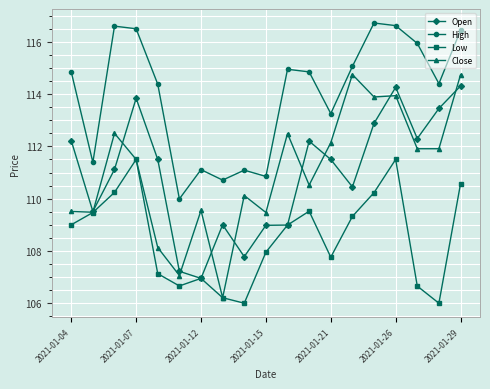

At how many categories does at least one series exceed 113?

13